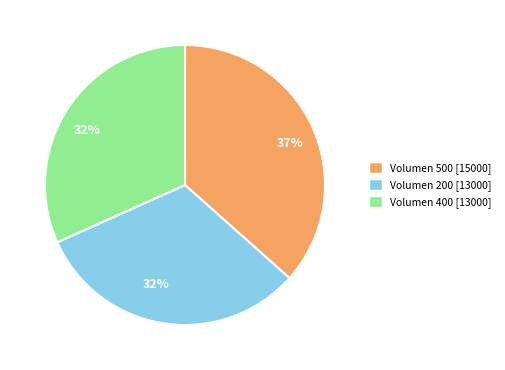

Approximately how many times larger is the value at Volumen 200 [13000] compared to Volumen 400 [13000]?

1.0